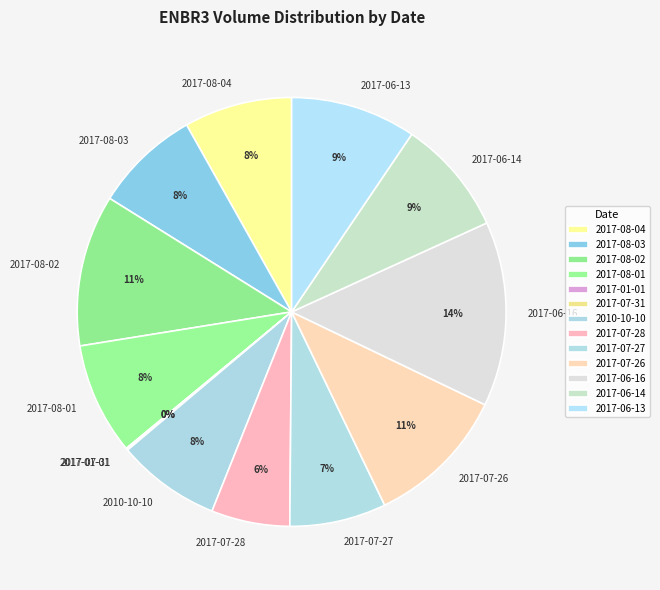

True or false: 2017-06-16 accounts for 23% of the total.

False